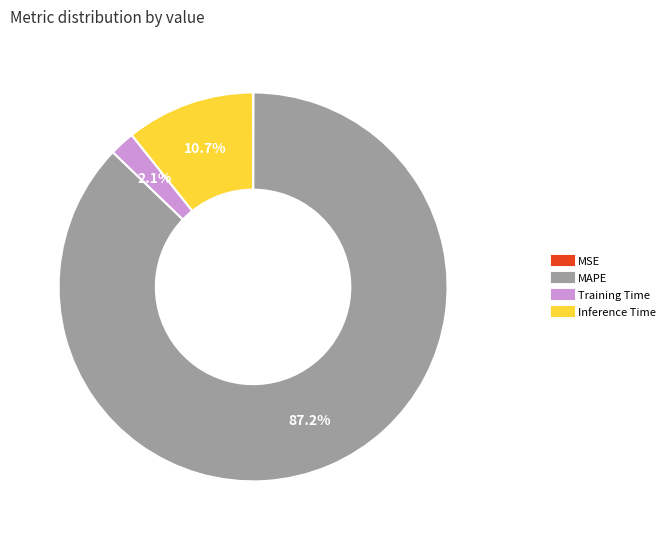

What is the largest slice in the pie chart?

MAPE